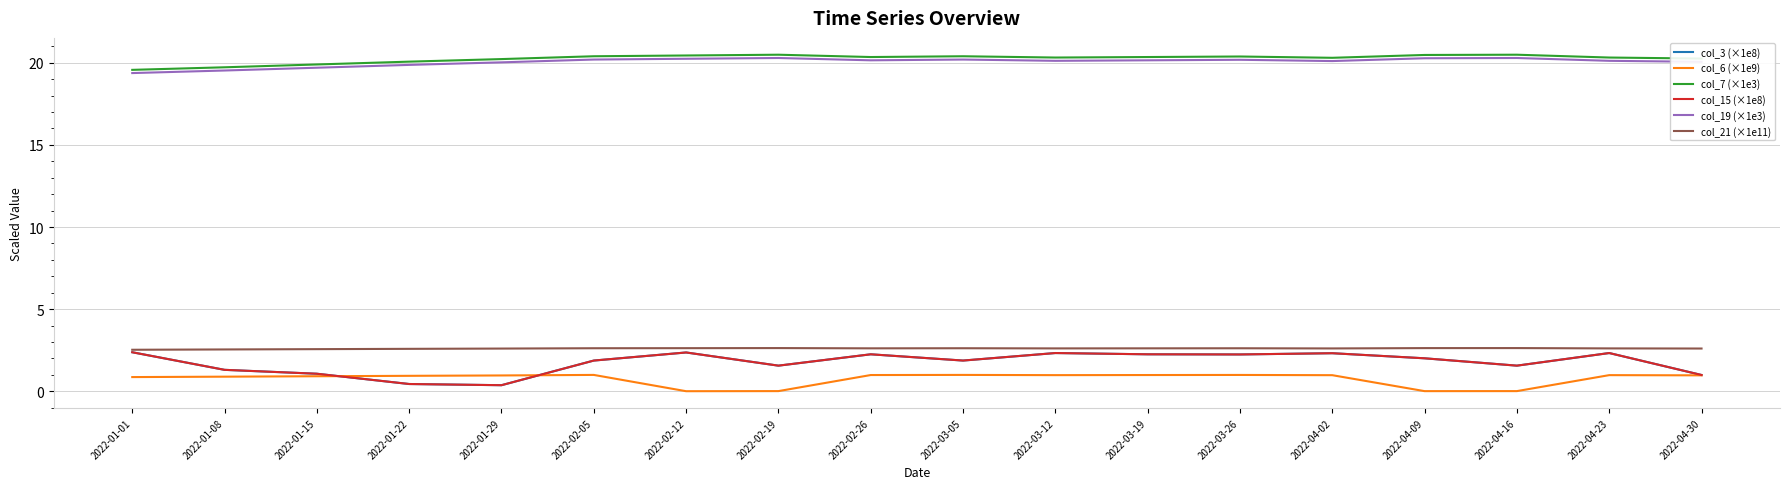

Which series has the largest total across all categories?

col_7 (×1e3)